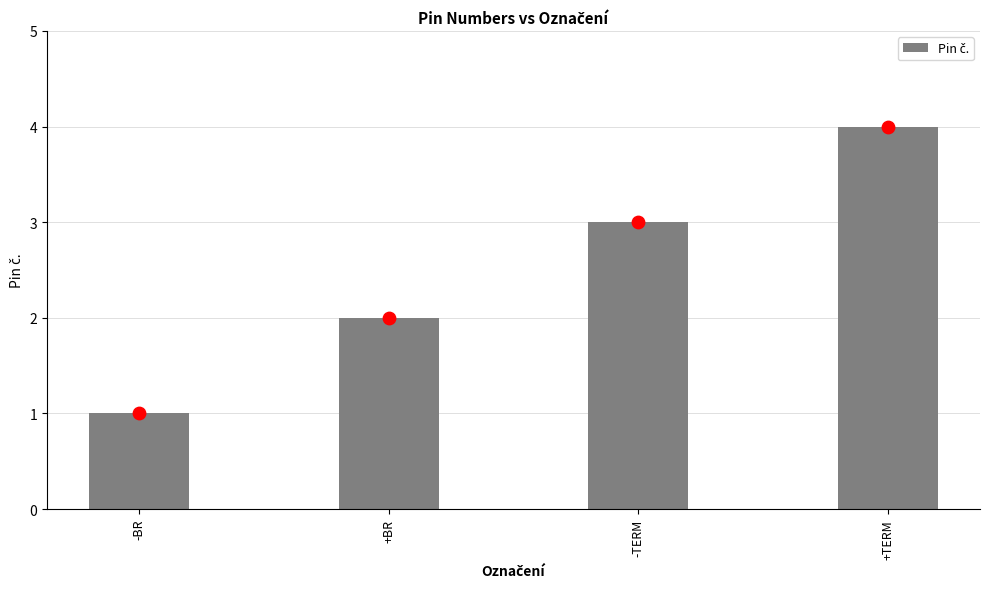

Between +BR and +TERM, which is larger?

+TERM